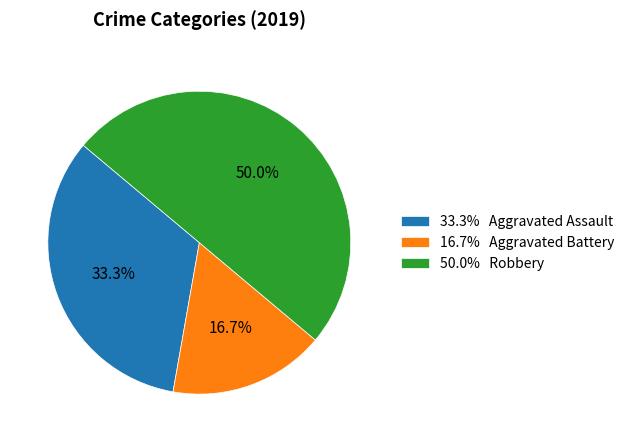

Between 16.7% Aggravated Battery and 50.0% Robbery, which is larger?

50.0% Robbery